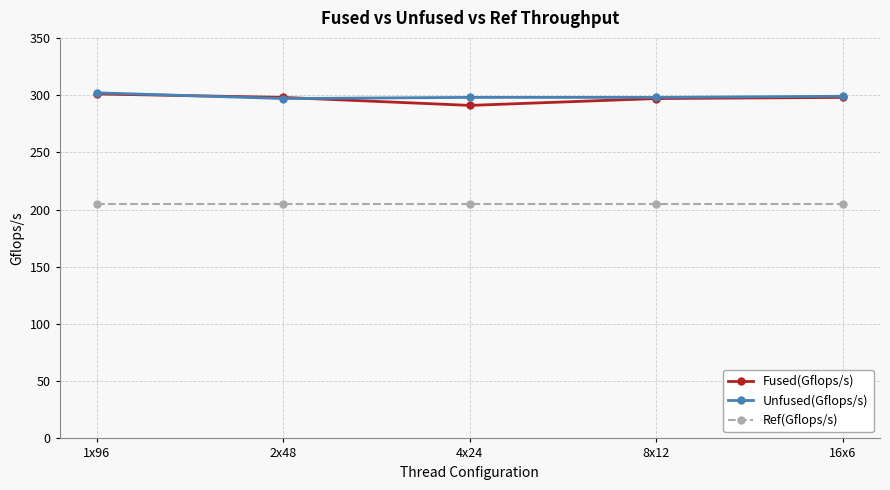

True or false: Fused(Gflops/s) has a value of 298 at 16x6.

True